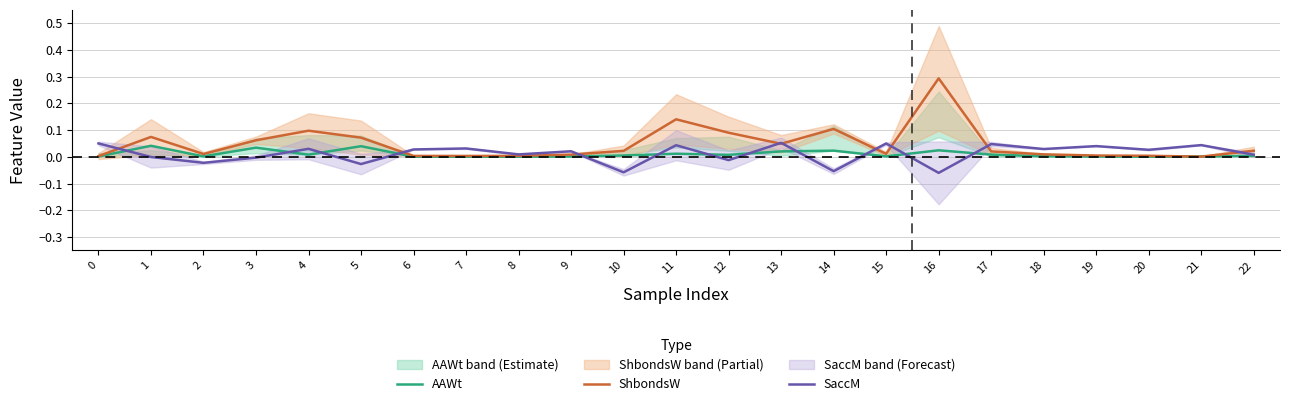

Rank the series at 2 from lowest to highest value.

SaccM, AAWt, ShbondsW